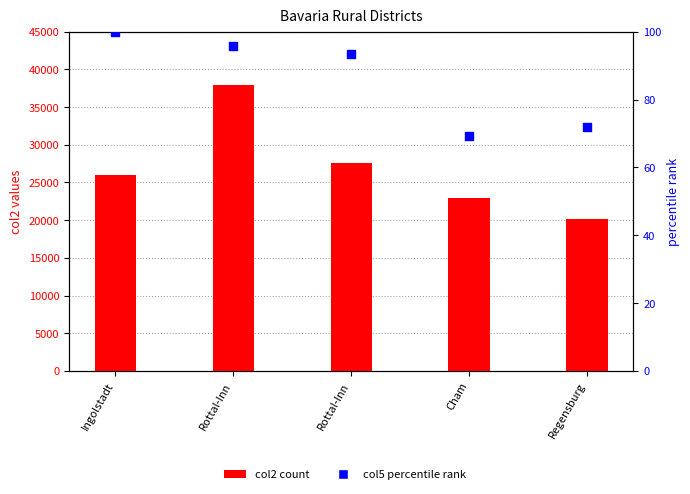

At how many categories does at least one series exceed 27843?

1